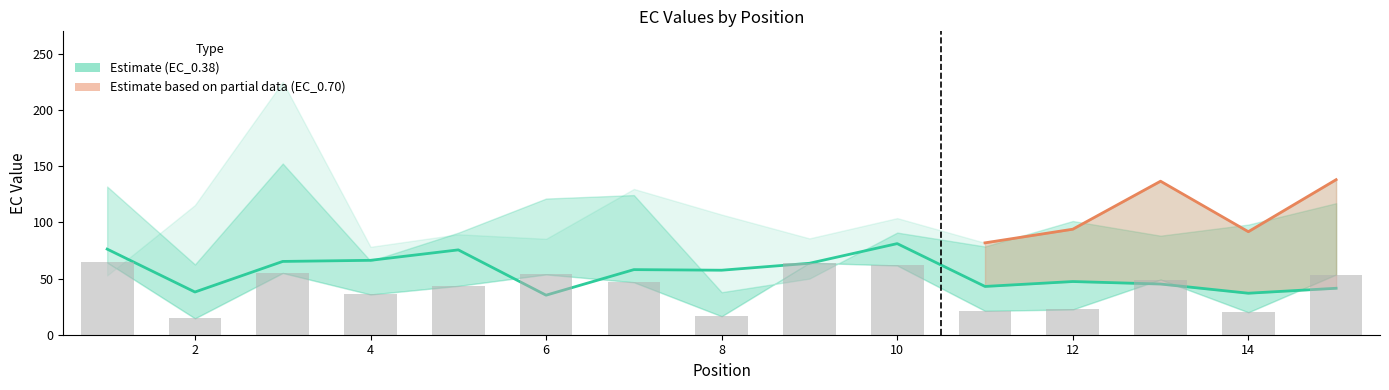

List the labels in order of EC_0.15 value, smallest first.

2, 8, 14, 11, 12, 4, 5, 7, 13, 15, 6, 3, 10, 9, 1